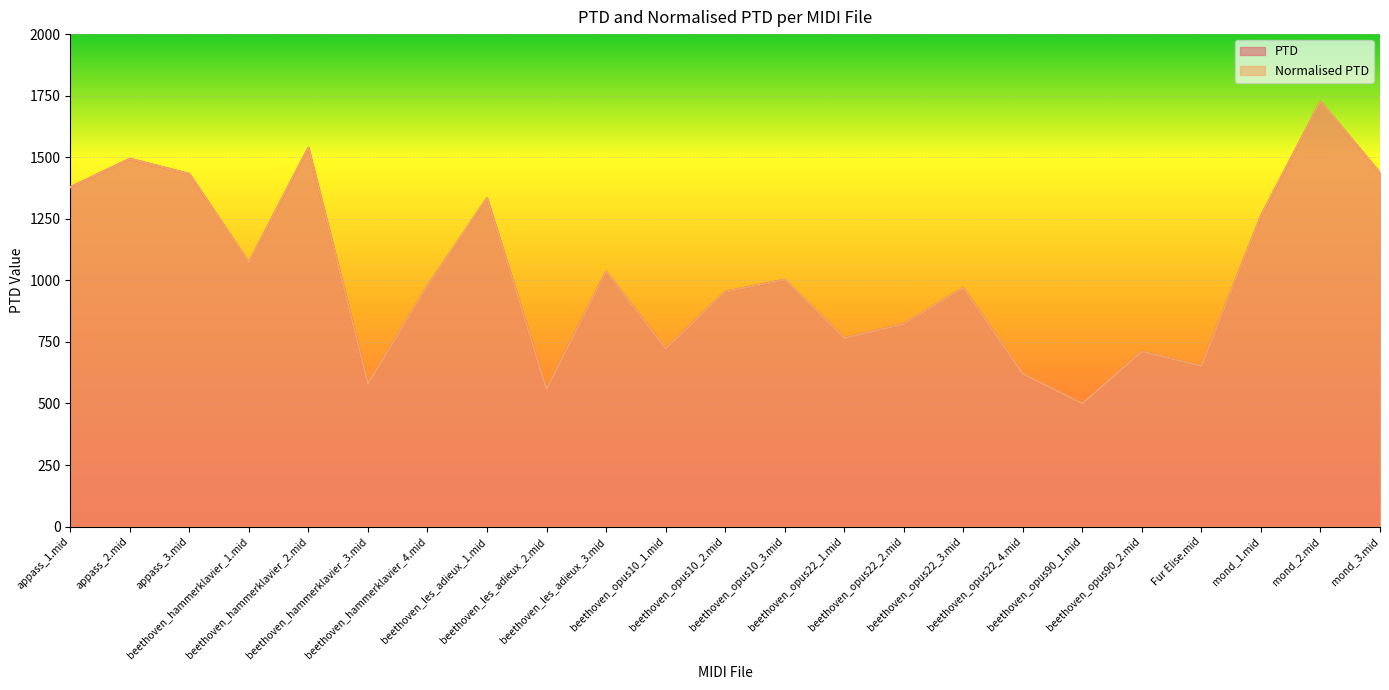

Which category has the highest value in the Normalised PTD series?

mond_2.mid